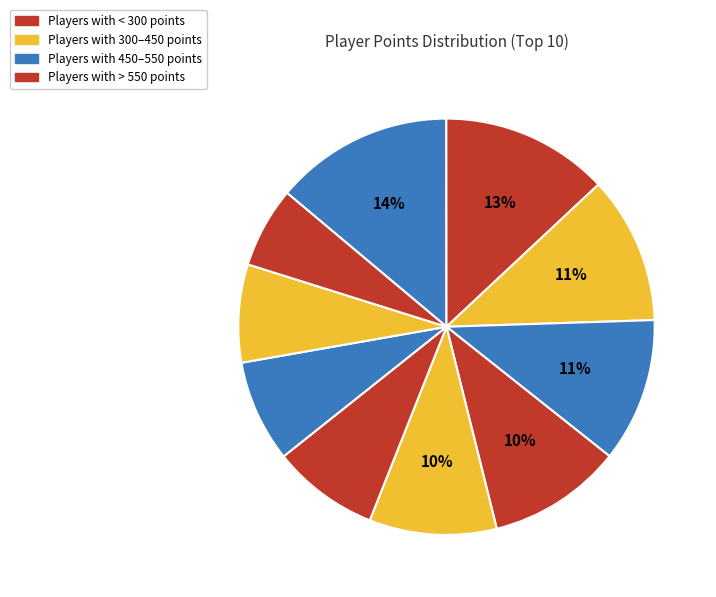

How many slices are in this pie chart?

10